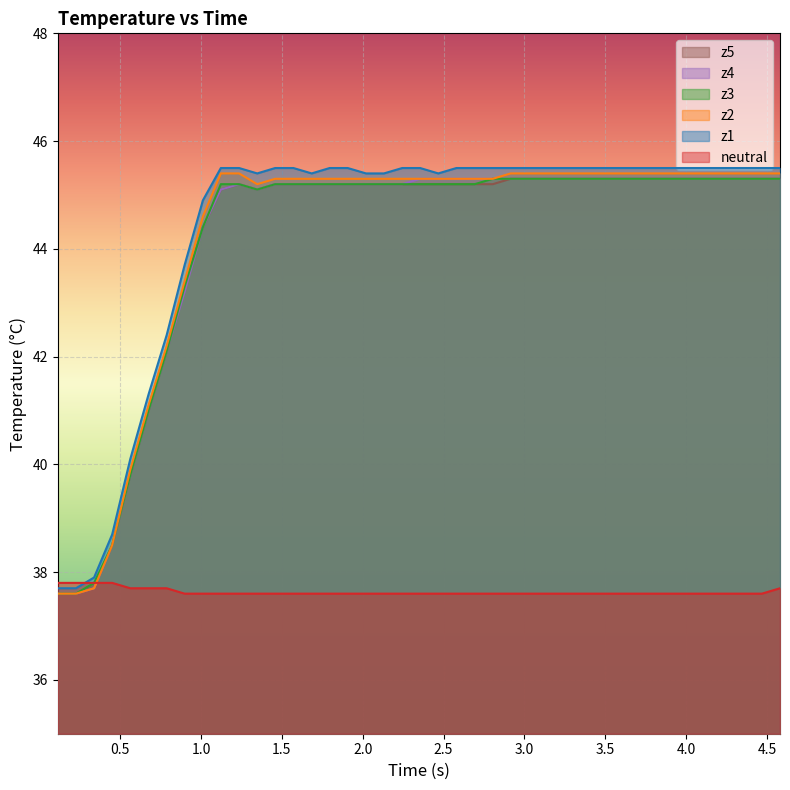

What is the lowest value of the z4 series?

37.6